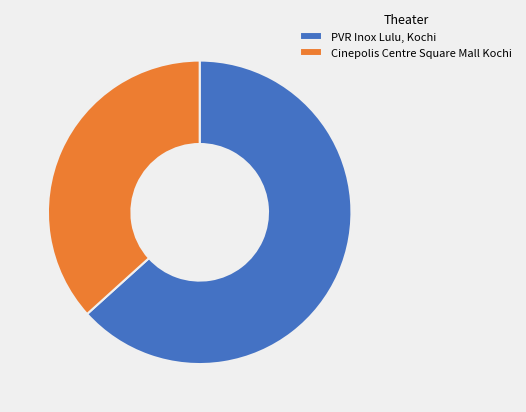

Is there any slice that represents more than half of the pie?

Yes